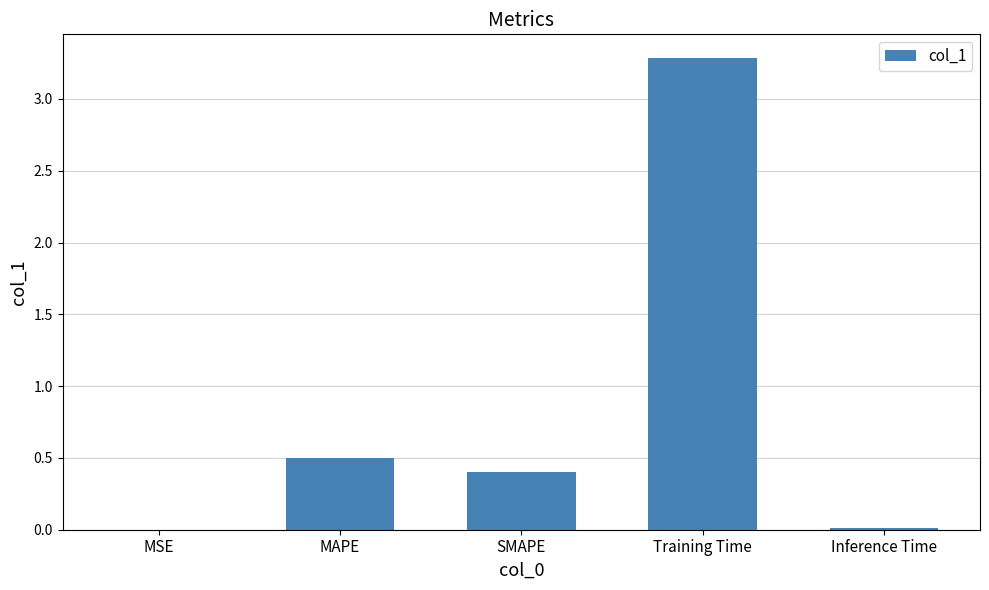

What is the average value?

0.8